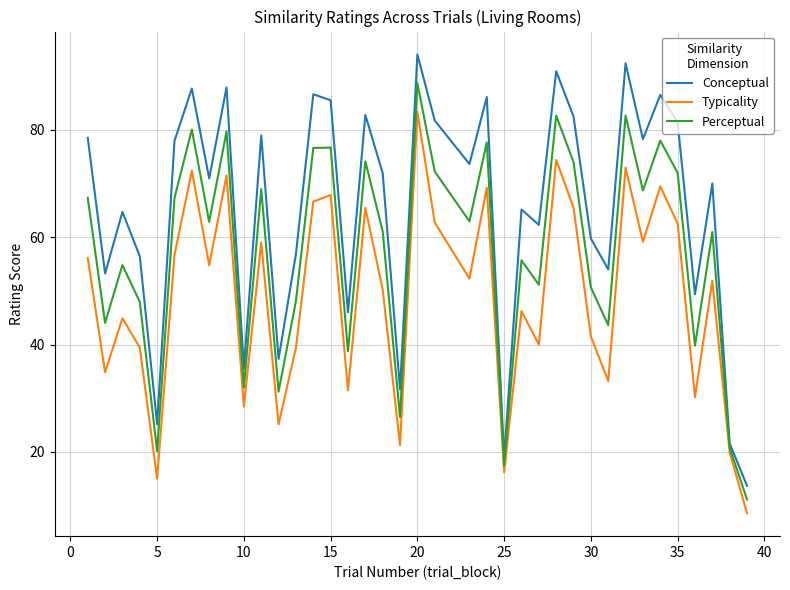

What is the greatest value displayed?

94.0